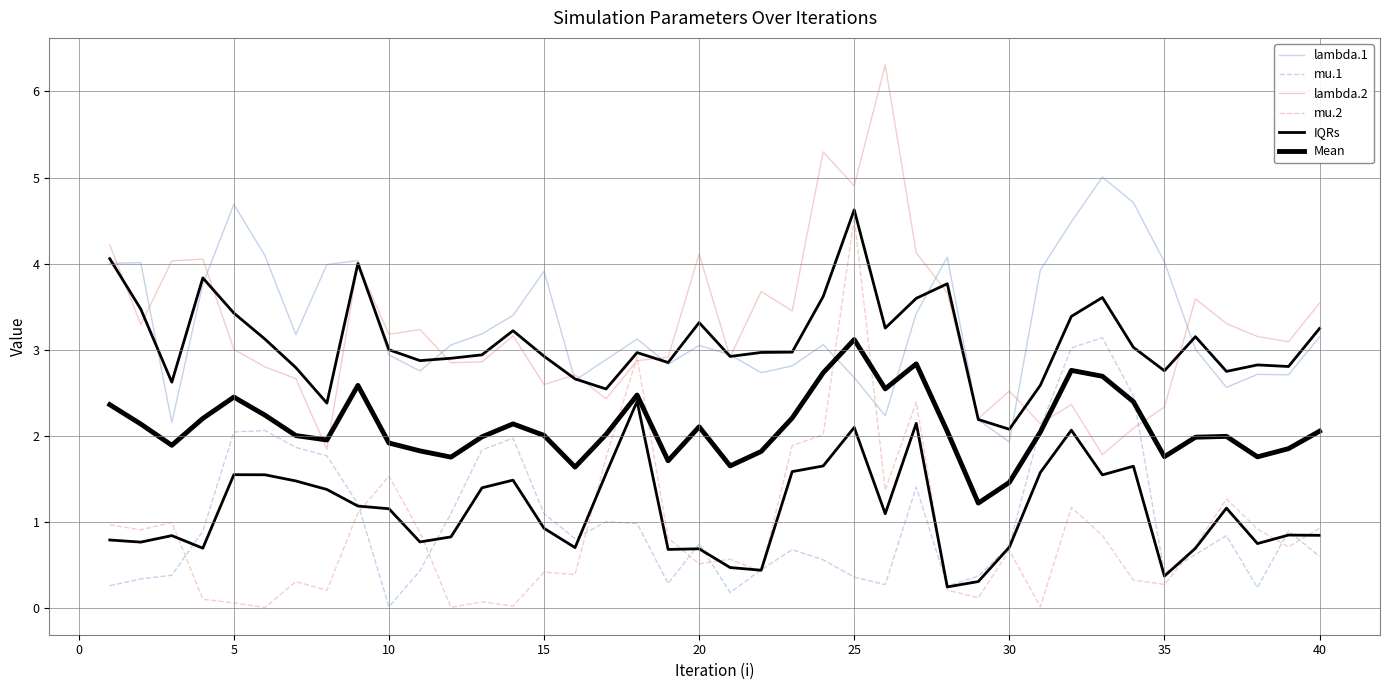

True or false: Mean and mu.1 cross at least once.

True